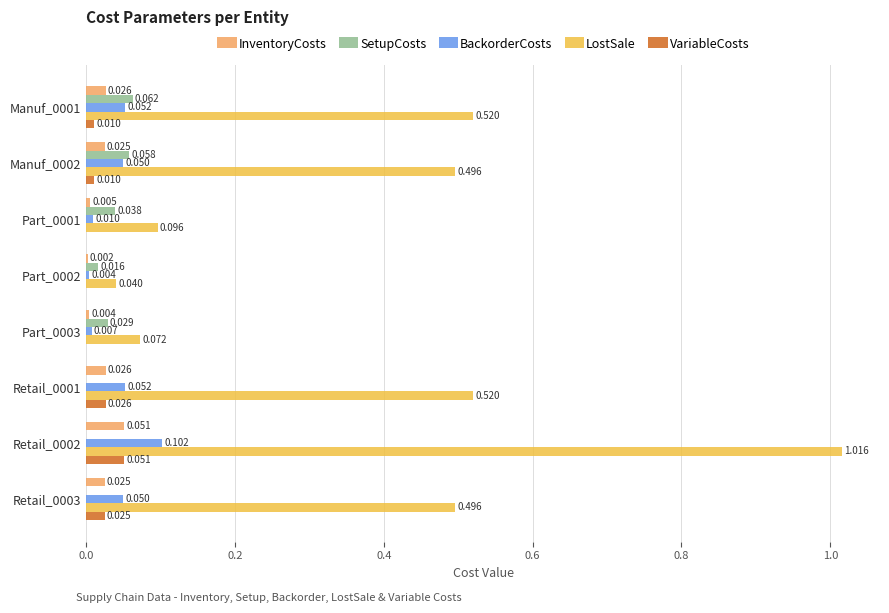

Is the value of BackorderCosts at Retail_0003 greater than the value of LostSale at Retail_0003?

No